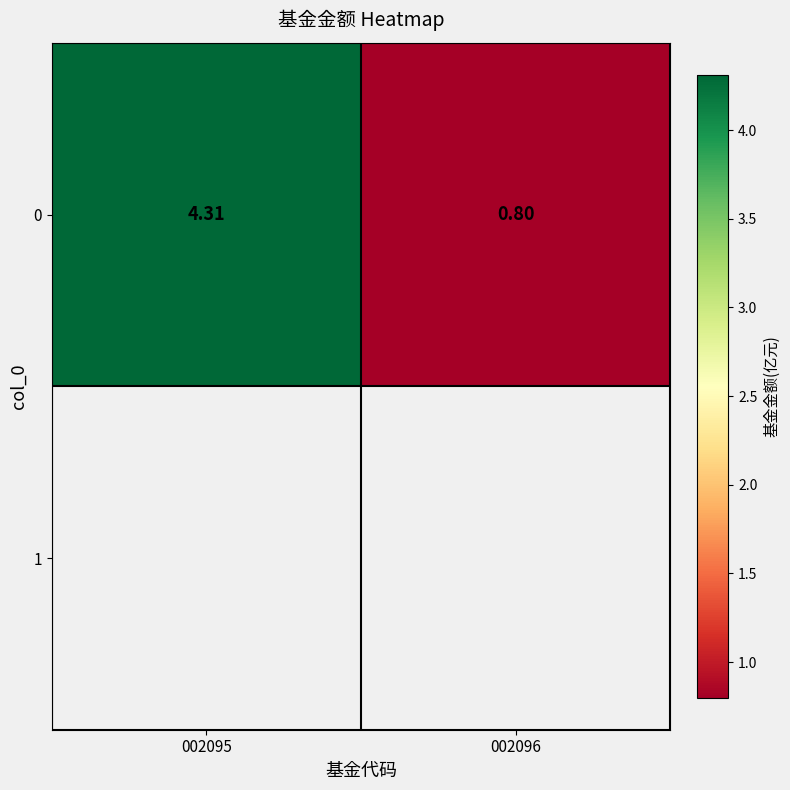

Which label corresponds to the largest value in the chart?

002095